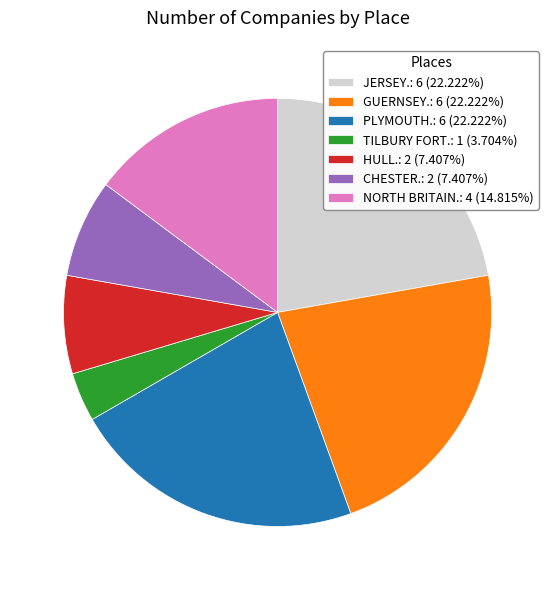

Do HULL.: 2 (7.407%) and GUERNSEY.: 6 (22.222%) together represent more than half of the pie?

No